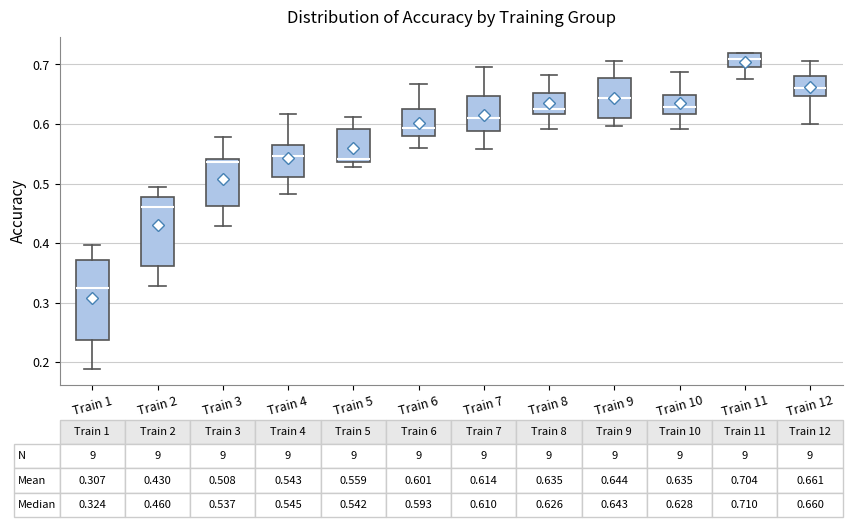

Which box is the tallest, from its lower edge to its upper edge?

Train 1